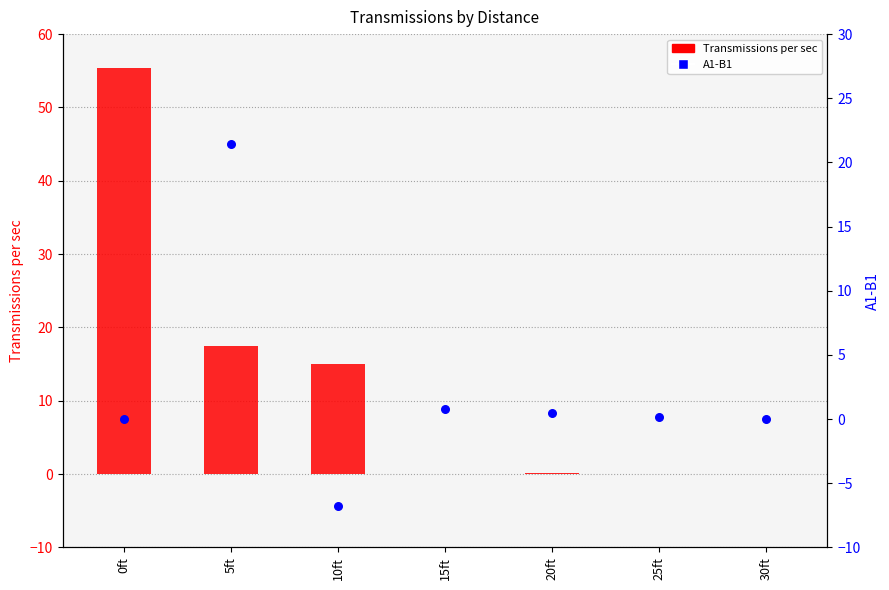

Which series contains the highest Y value?

Transmissions per sec